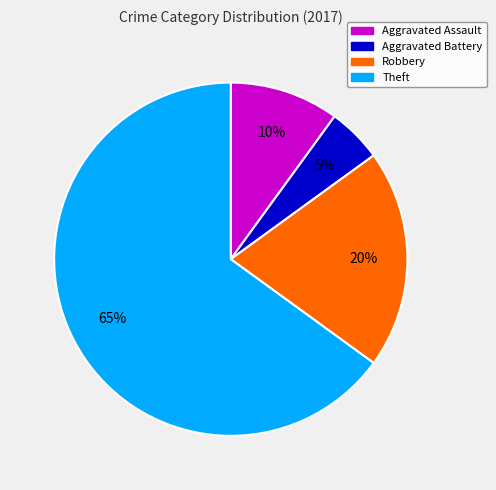

What is the majority slice?

Theft